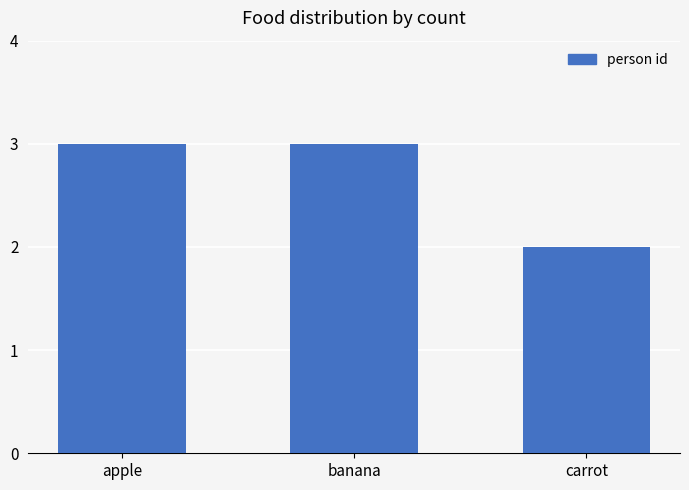

What is the maximum value shown in the chart?

3